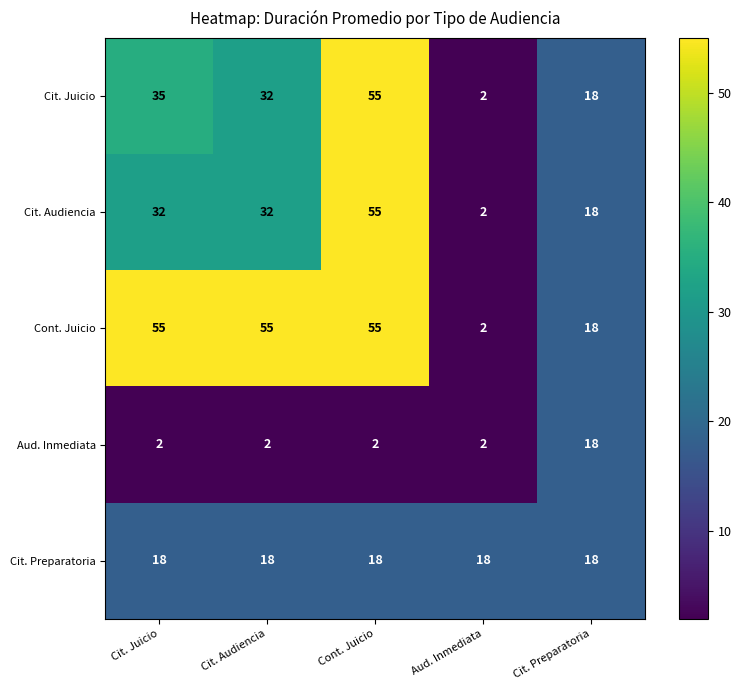

Which category has the lowest value in the Cit. Audiencia series?

Aud. Inmediata